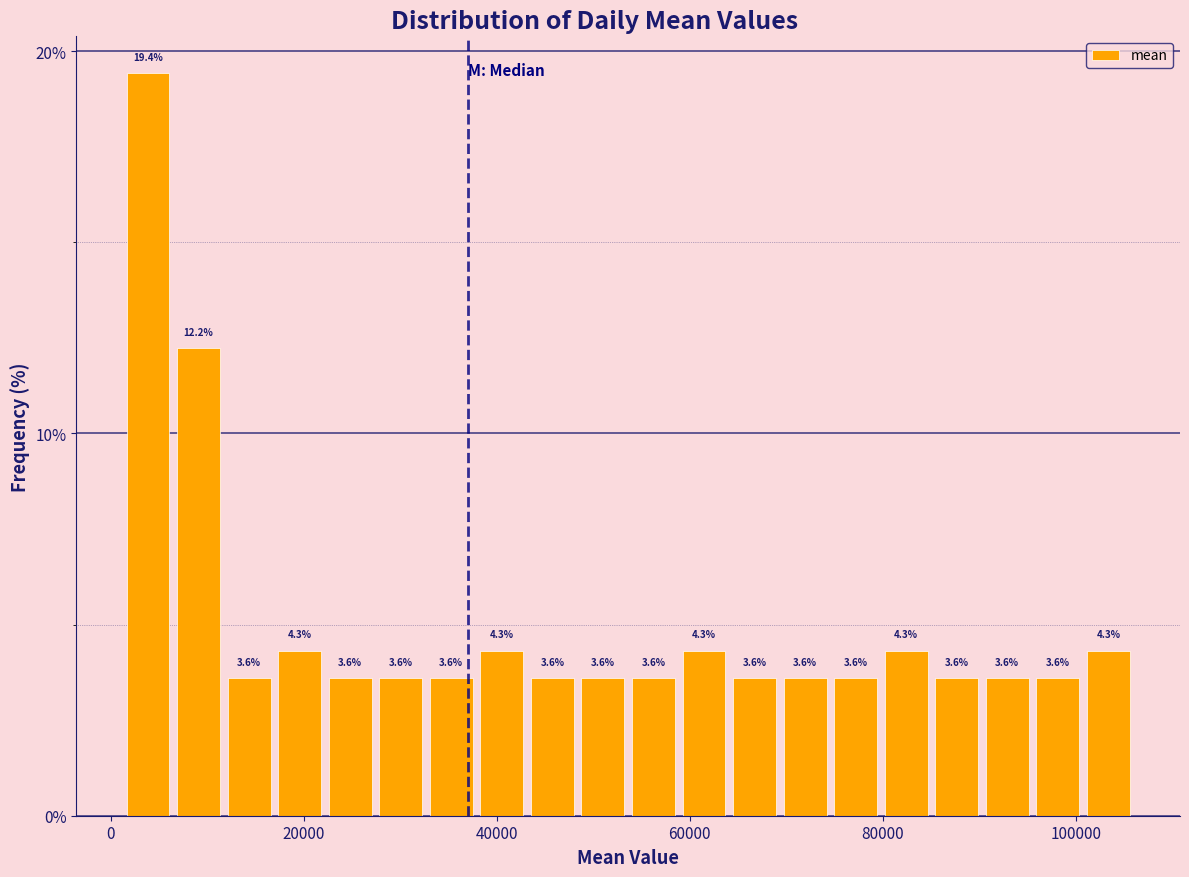

Around what value on the x-axis is the tallest bar? Give the approximate position of its centre, as read against the axis.

4000